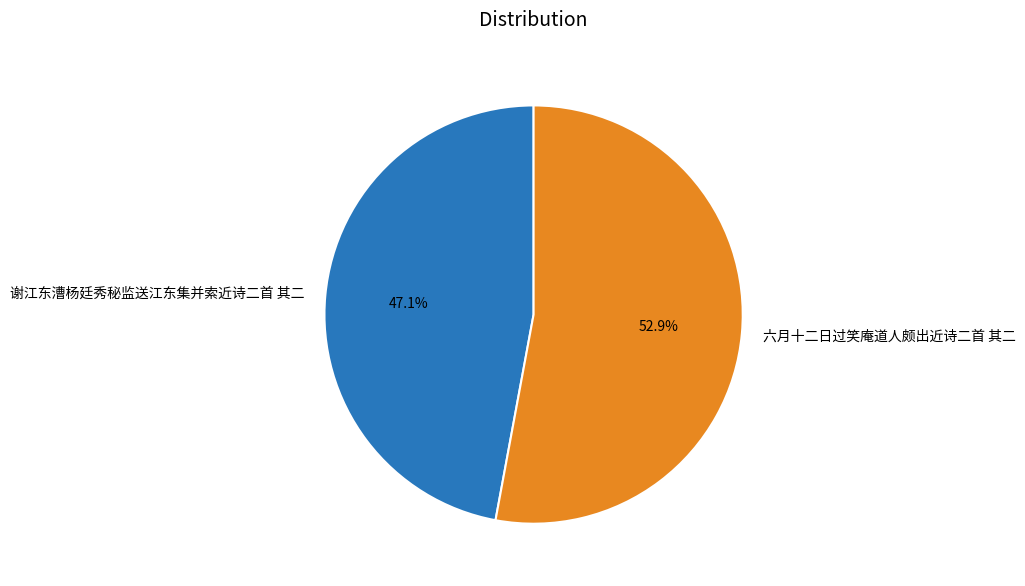

What is the ratio of the value at 谢江东漕杨廷秀秘监送江东集并索近诗二首 其二 to the value at 六月十二日过笑庵道人颇出近诗二首 其二?

0.9